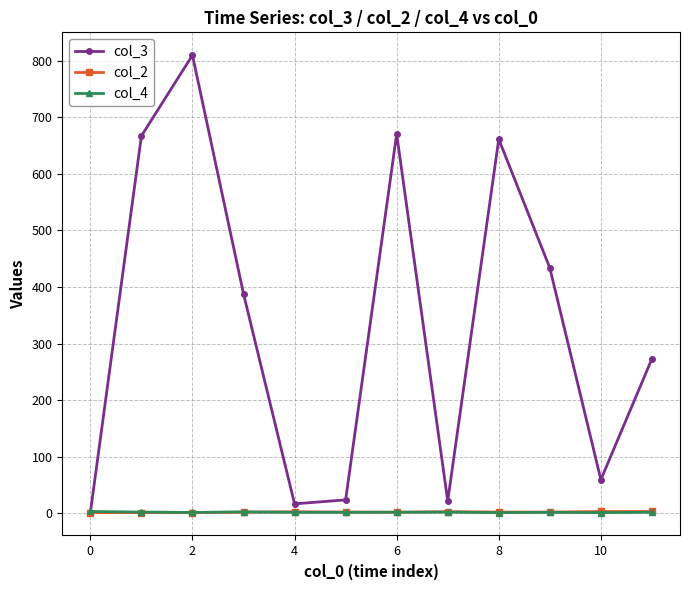

Which series has the largest total across all categories?

col_3